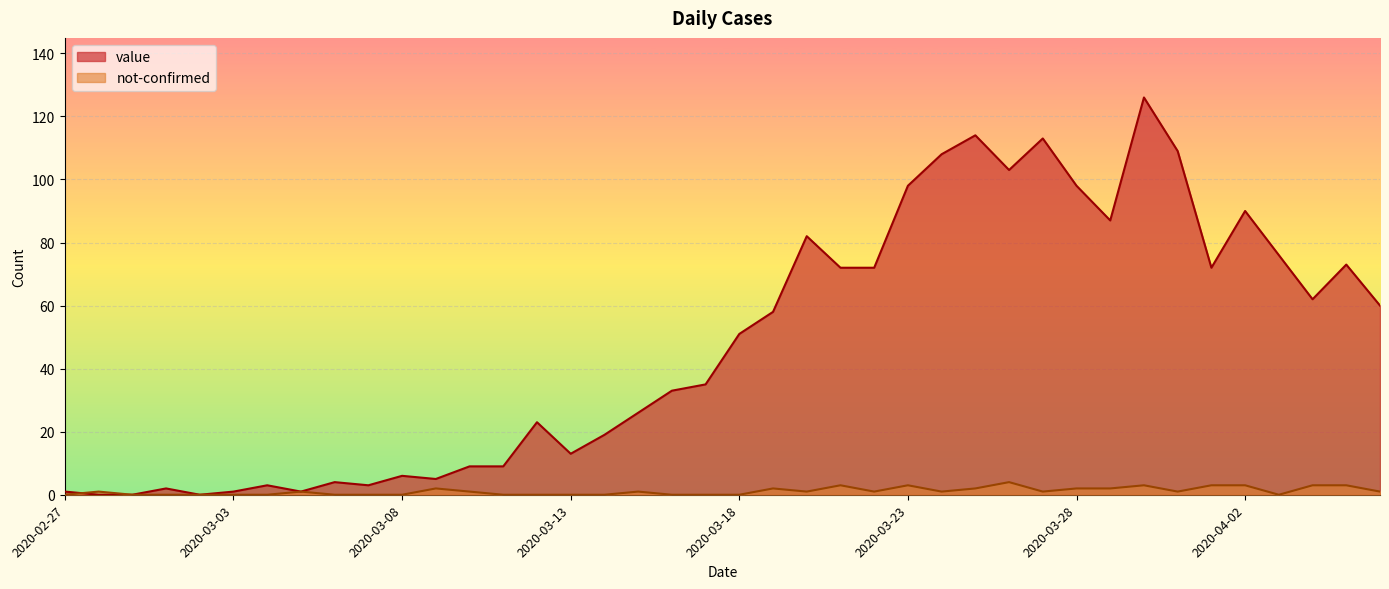

Reading left to right, extract all data points from this chart.

value: 1	0	0	2	0	1	3	1	4	3	6	5	9	9	23	13	19	26	33	35	51	58	82	72	72	98	108	114	103	113	98	87	126	109	72	90	76	62	73	60
not-confirmed: 0	1	0	0	0	0	0	1	0	0	0	2	1	0	0	0	0	1	0	0	0	2	1	3	1	3	1	2	4	1	2	2	3	1	3	3	0	3	3	1